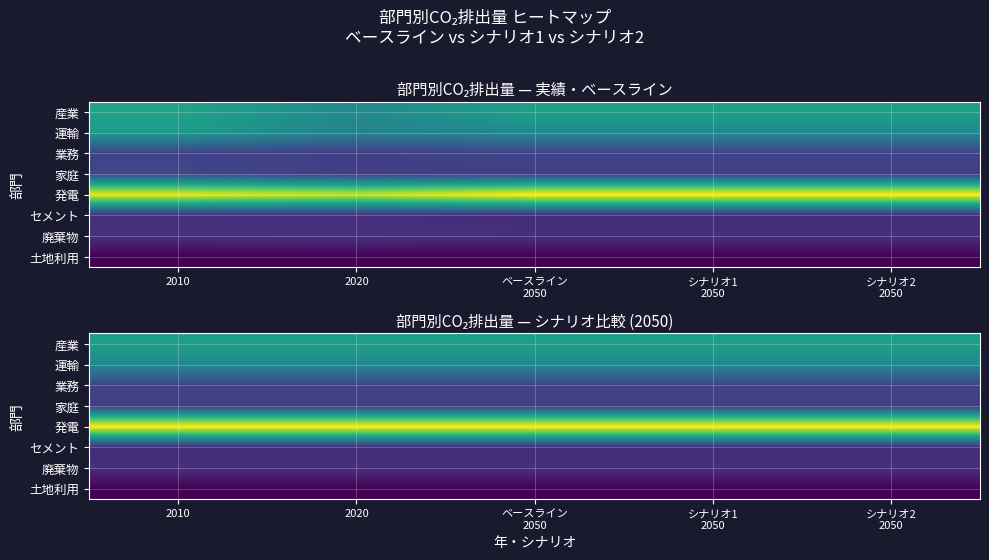

The value of 業務 at シナリオ1 2050 is 66.0. True or false?

True